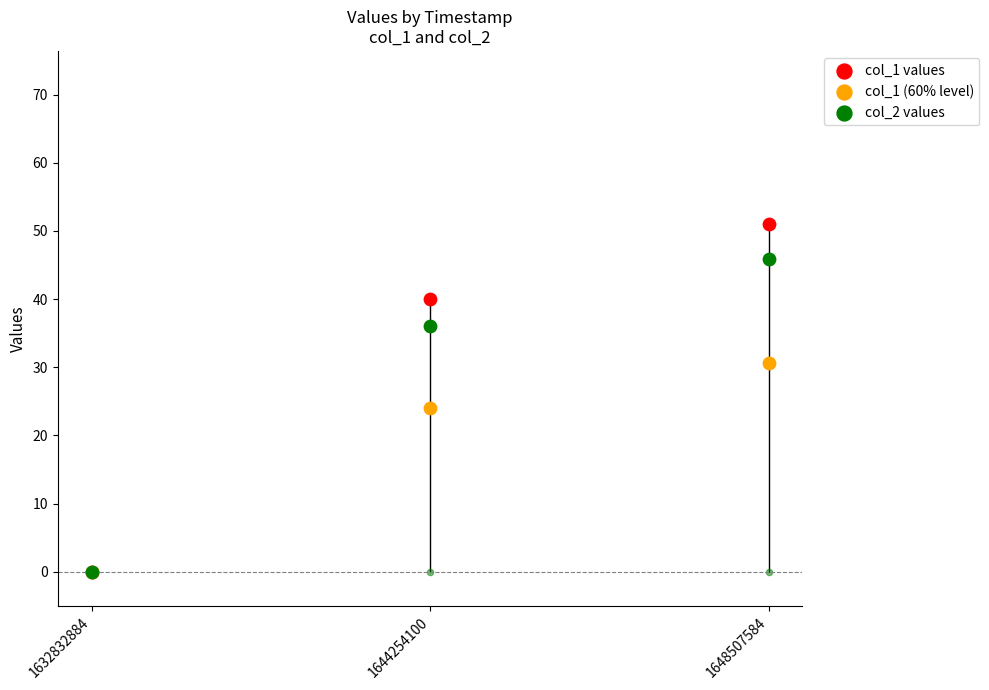

Which series has the widest spread of Y values?

col_1 values